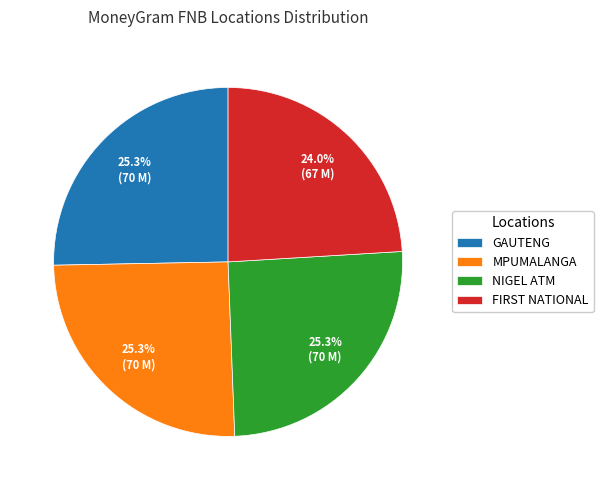

What is the smallest slice in the pie chart?

FIRST NATIONAL